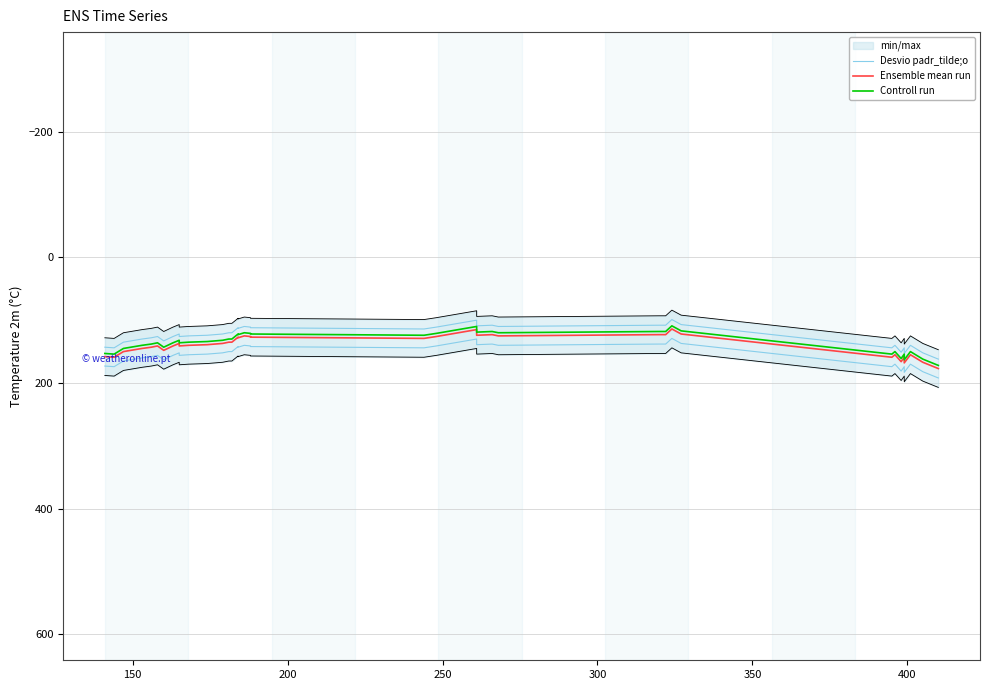

Reading left to right, what are all the values shown in this chart?

Desvio padr_tilde;o: 143	144	135	130	128	126	133	126	122	126	125	124	122	120	120	112	113	110	111	112	114	111	100	109	108	110	108	108	99	107	144	140	151	144	153	140	152	156	158	162
Ensemble mean run: 158	159	150	145	143	141	148	141	137	141	140	139	137	135	135	127	128	125	126	127	129	126	115	124	123	125	123	123	114	122	159	155	166	159	168	155	167	171	173	177
Controll run: 153	154	145	140	138	136	143	136	132	136	135	134	132	130	130	122	123	120	121	122	124	121	110	119	118	120	118	118	109	117	154	150	161	154	163	150	162	166	168	172